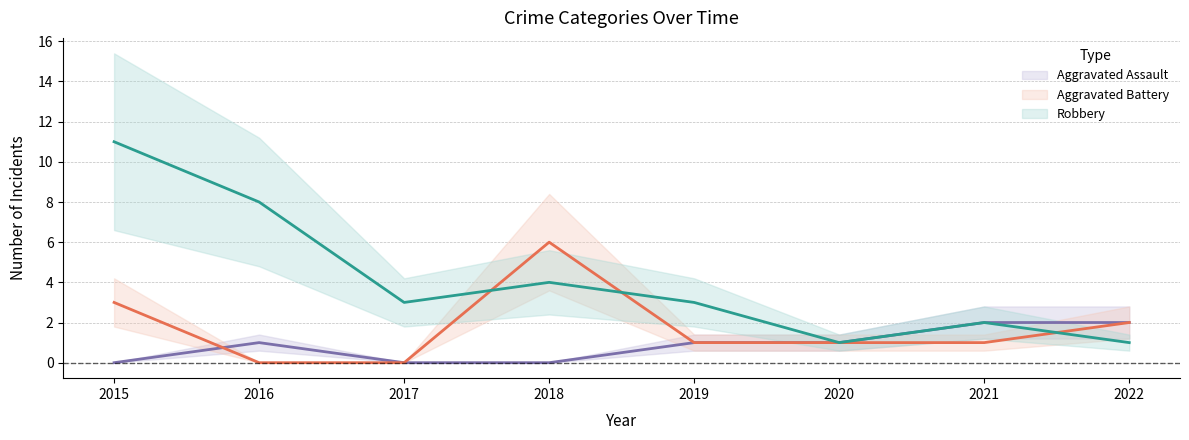

At which category does Aggravated Battery reach its first local peak?

2018